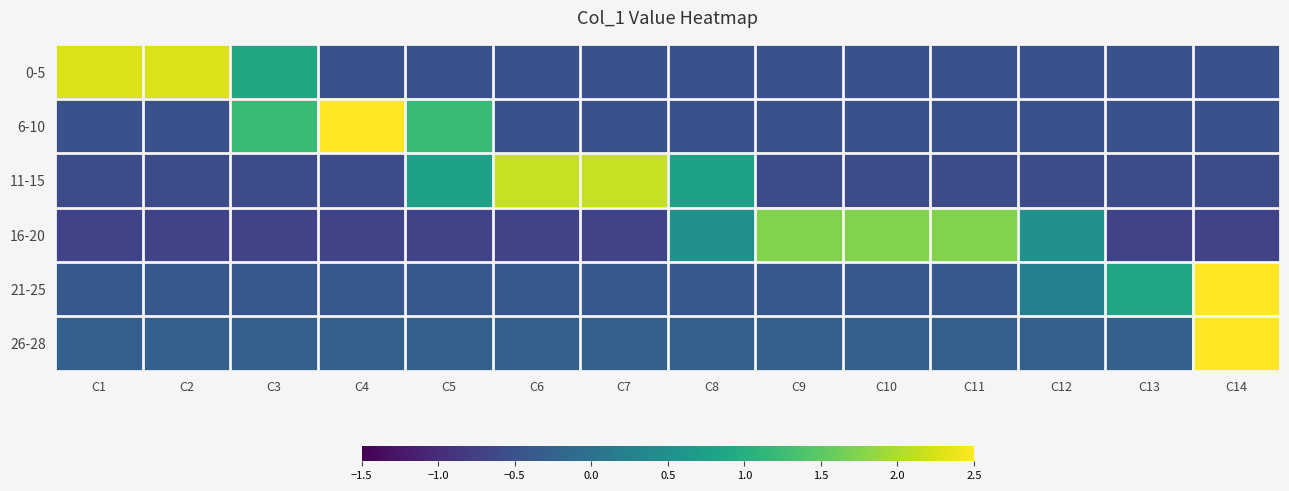

What is the spread (max minus min) of values at C10?

2.3